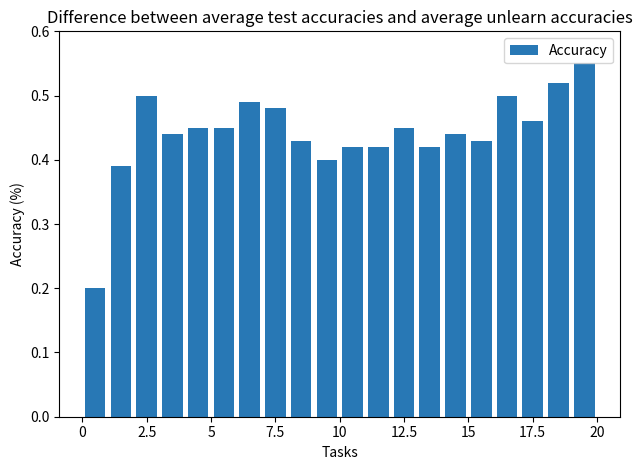

Count the values in the range 0 to 1.

20